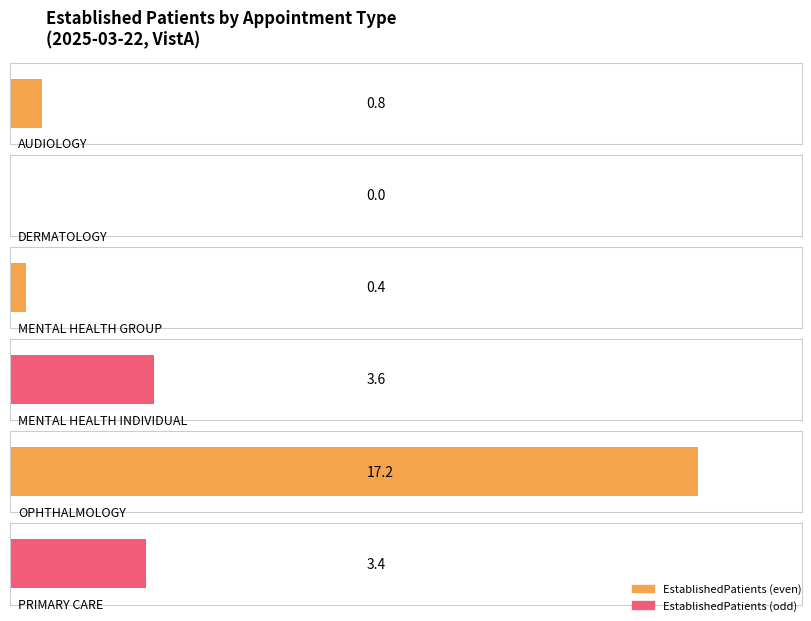

What is the approximate value at MENTAL HEALTH INDIVIDUAL?

3.6